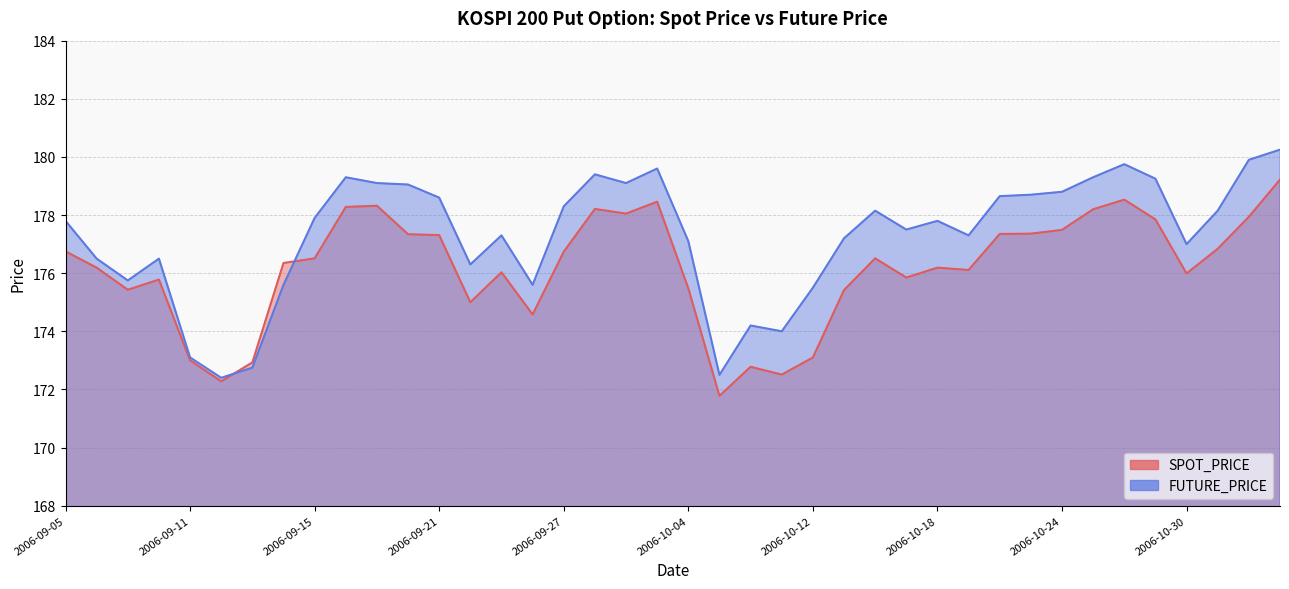

List the series in order of their peak value, lowest first.

SPOT_PRICE, FUTURE_PRICE